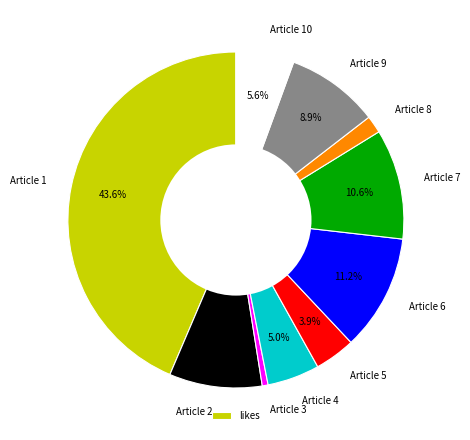

To the nearest percent, what portion does Article 9 represent?

9%